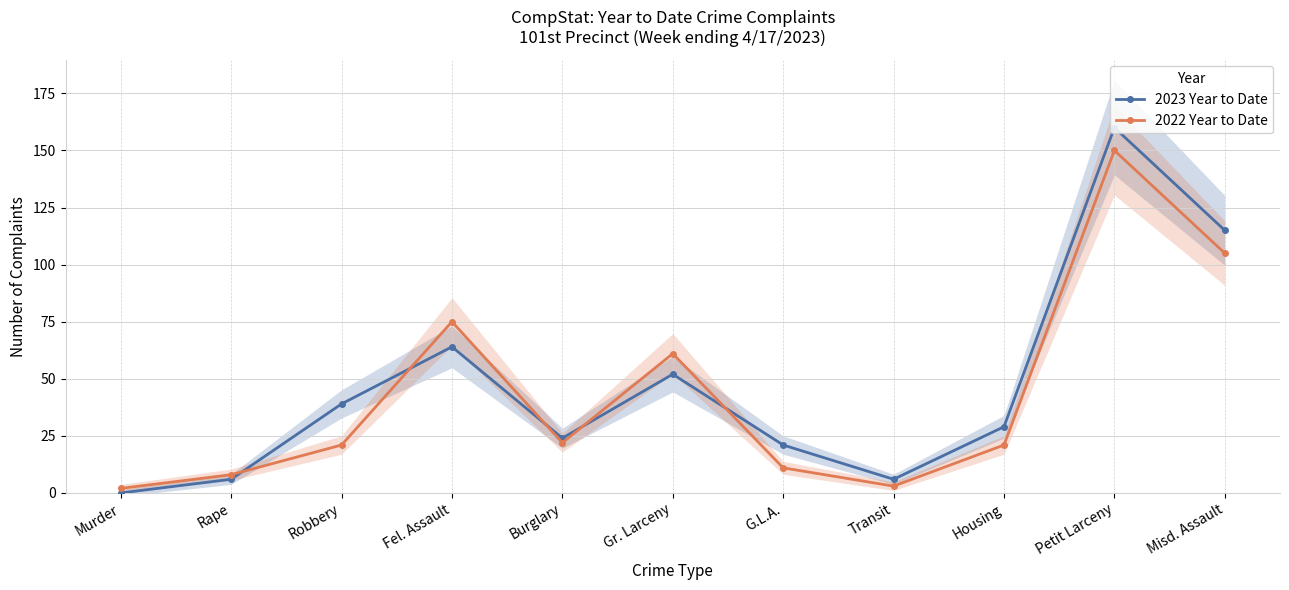

Count the number of data series in this chart.

2